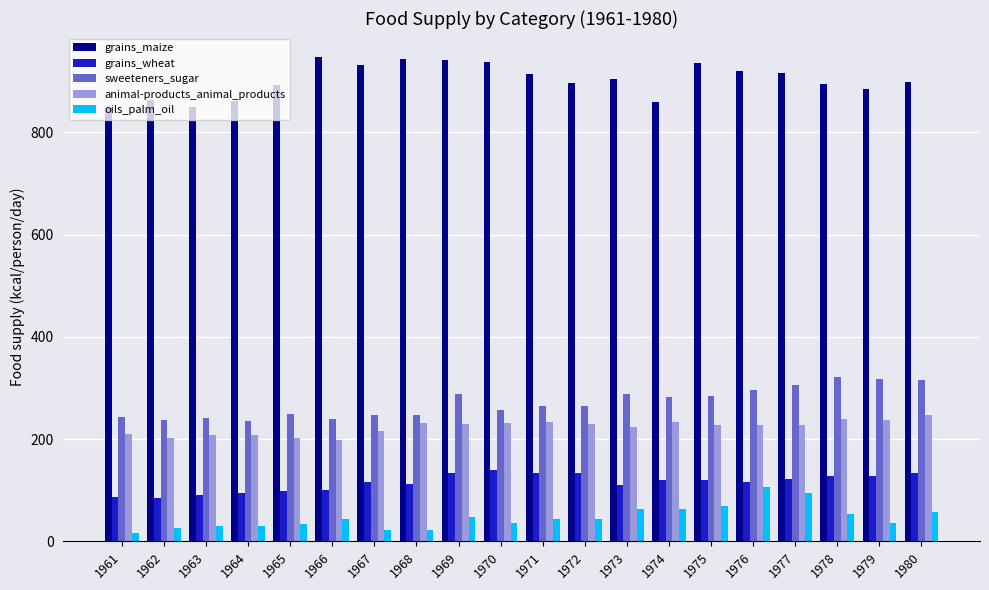

What is the minimum value for grains_maize?

848